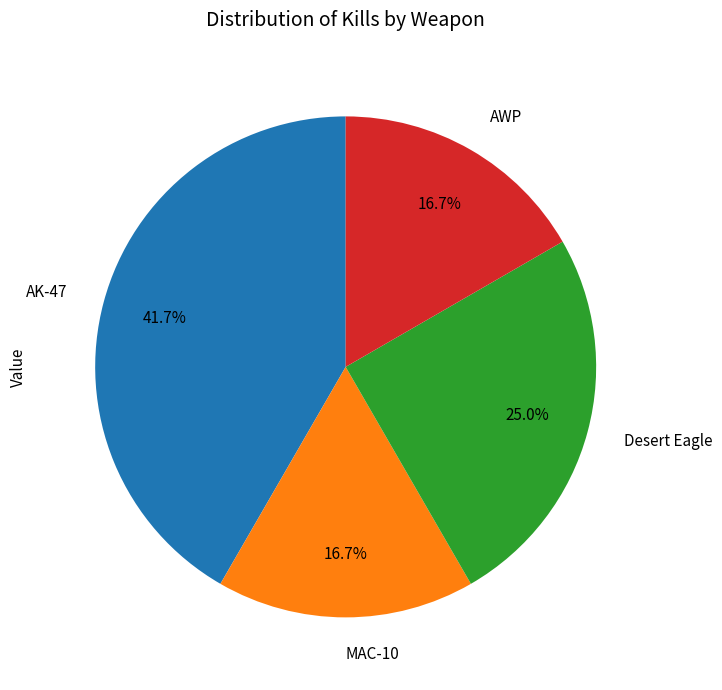

The AWP slice represents 17% of the pie. True or false?

True